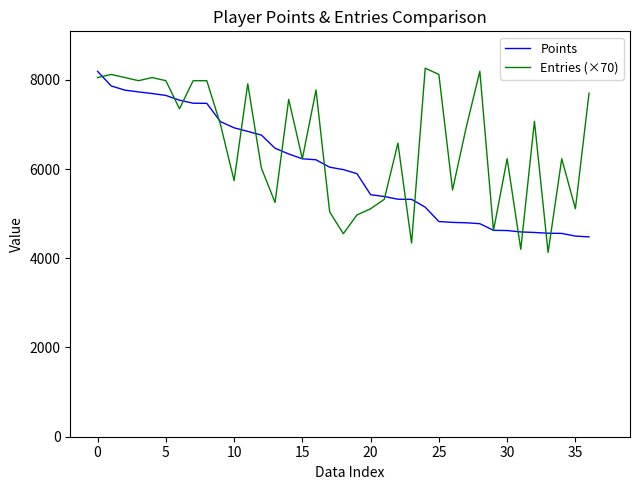

Which series ends up on top after the final intersection of Points and Entries (×70)?

Entries (×70)